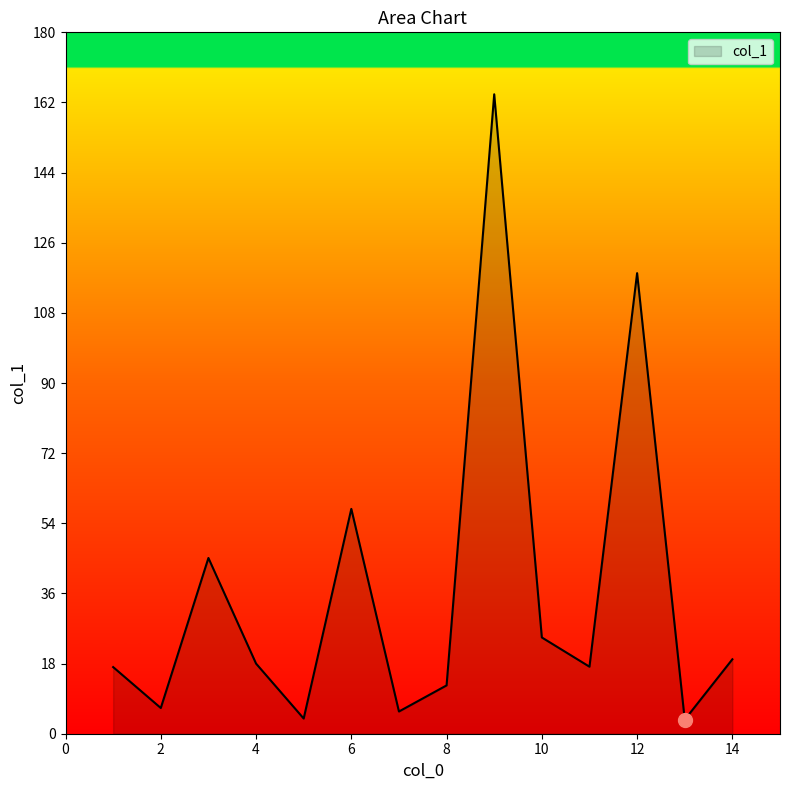

What is the maximum value shown in the chart?

164.1